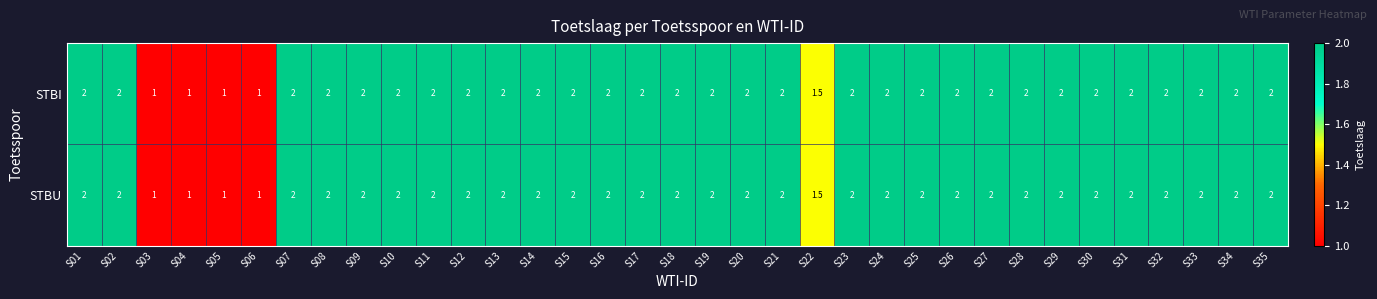

What value does the STBU series have at S08?

2.0